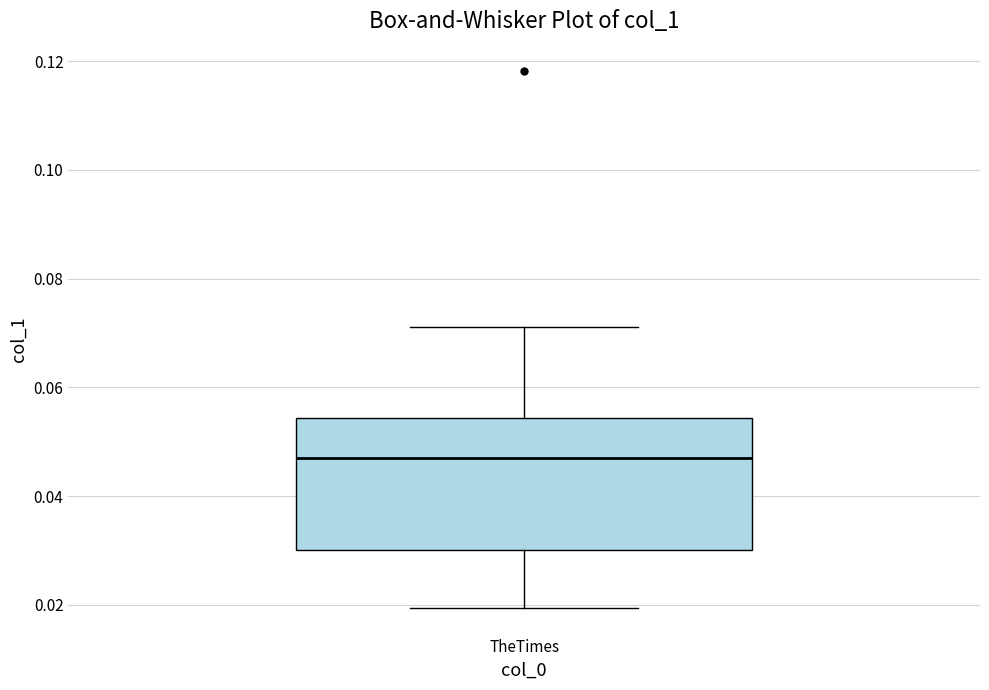

Where is the lower edge of the box for TheTimes on the y-axis? The values are not printed on the chart, so give them approximately, as read against the axis.

0.030